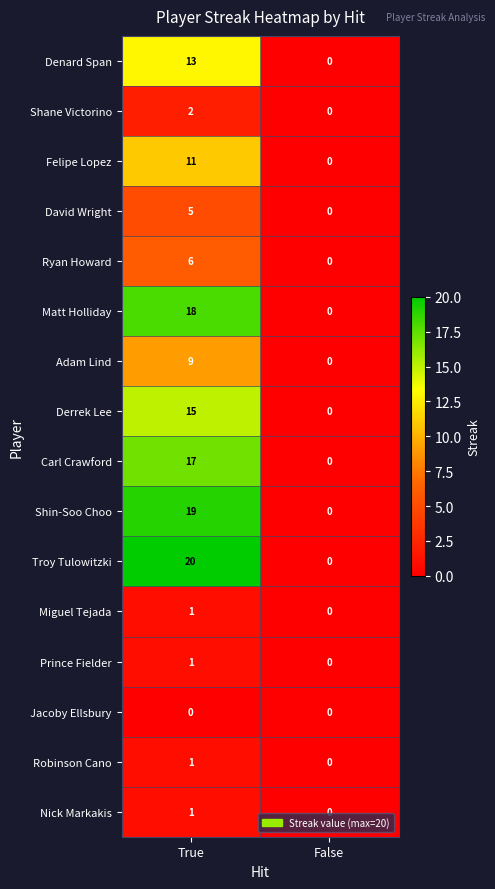

At which category is the sum across all series the highest?

True